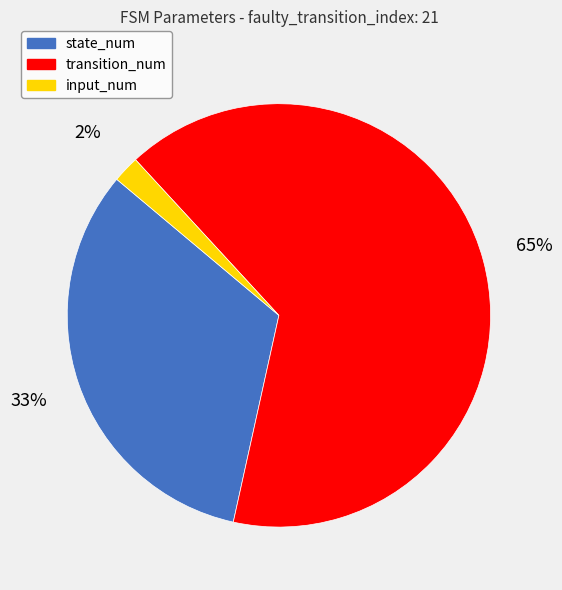

How many slices are in this pie chart?

3